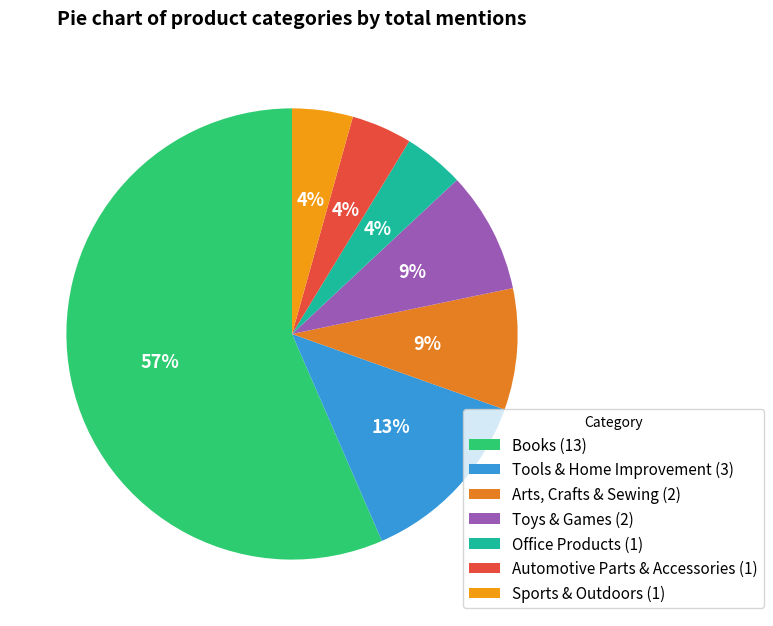

To the nearest percent, what is the combined percentage of Tools & Home Improvement and Sports & Outdoors?

17%